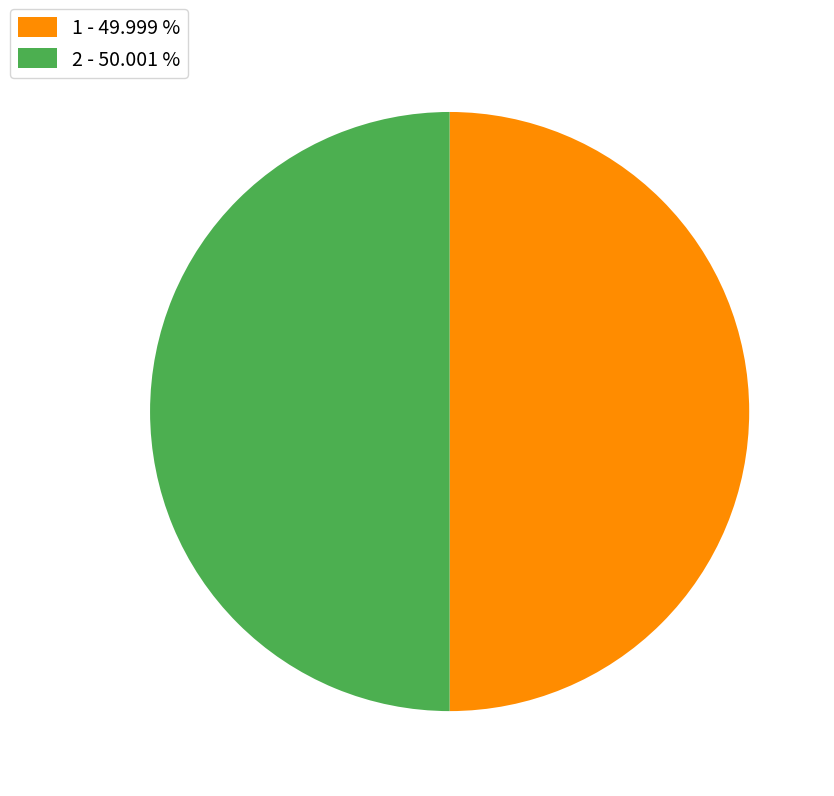

What is the ratio of the value at 2 - 50.001 % to the value at 1 - 49.999 %?

1.0